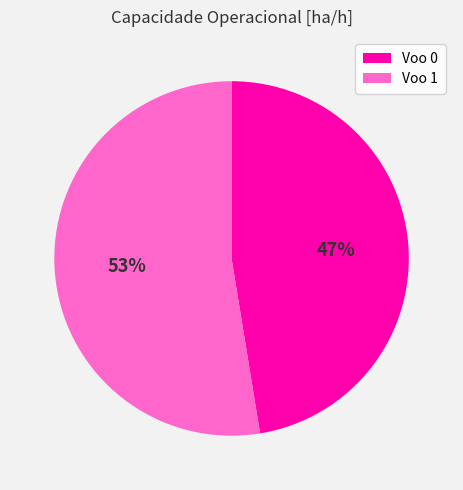

True or false: Voo 1 accounts for 67% of the total.

False